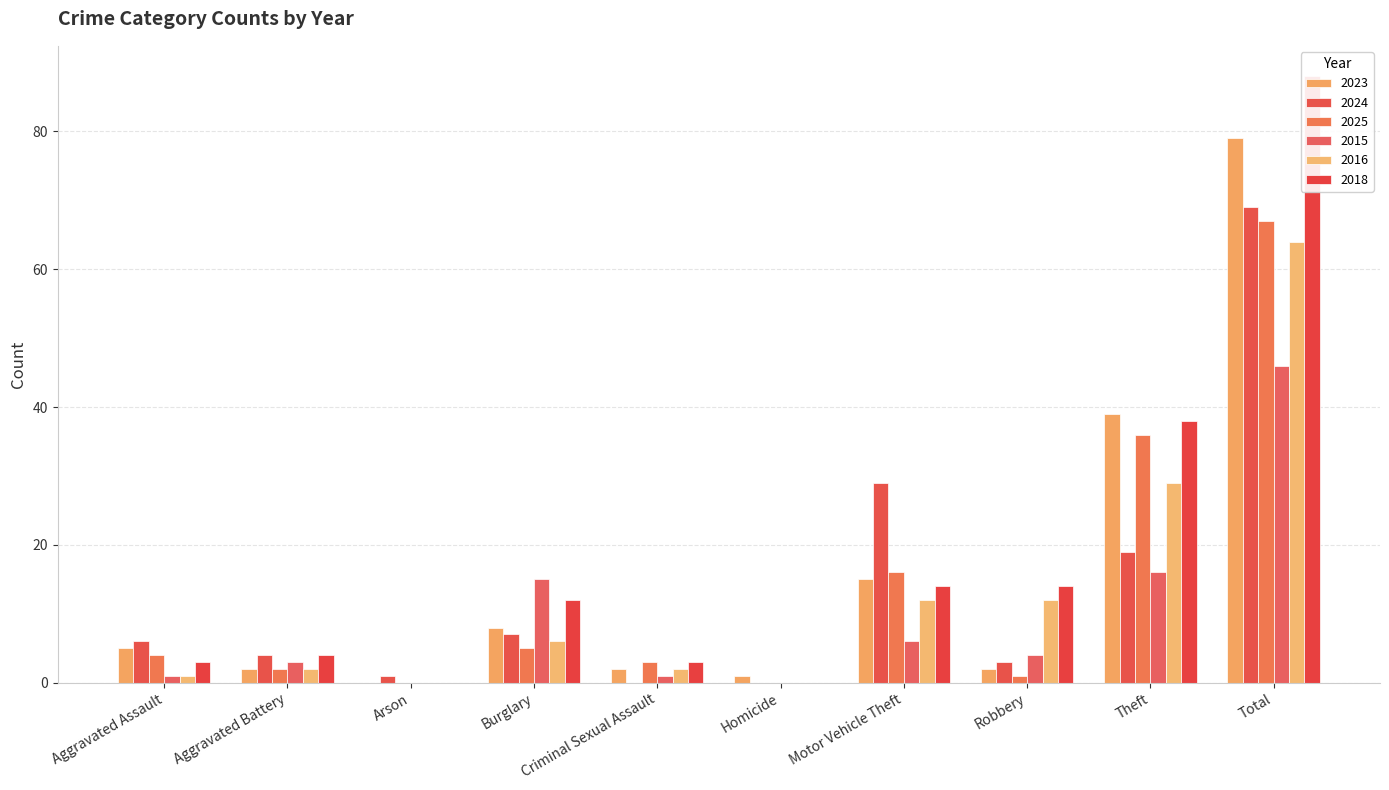

At how many categories does at least one series exceed 15?

3